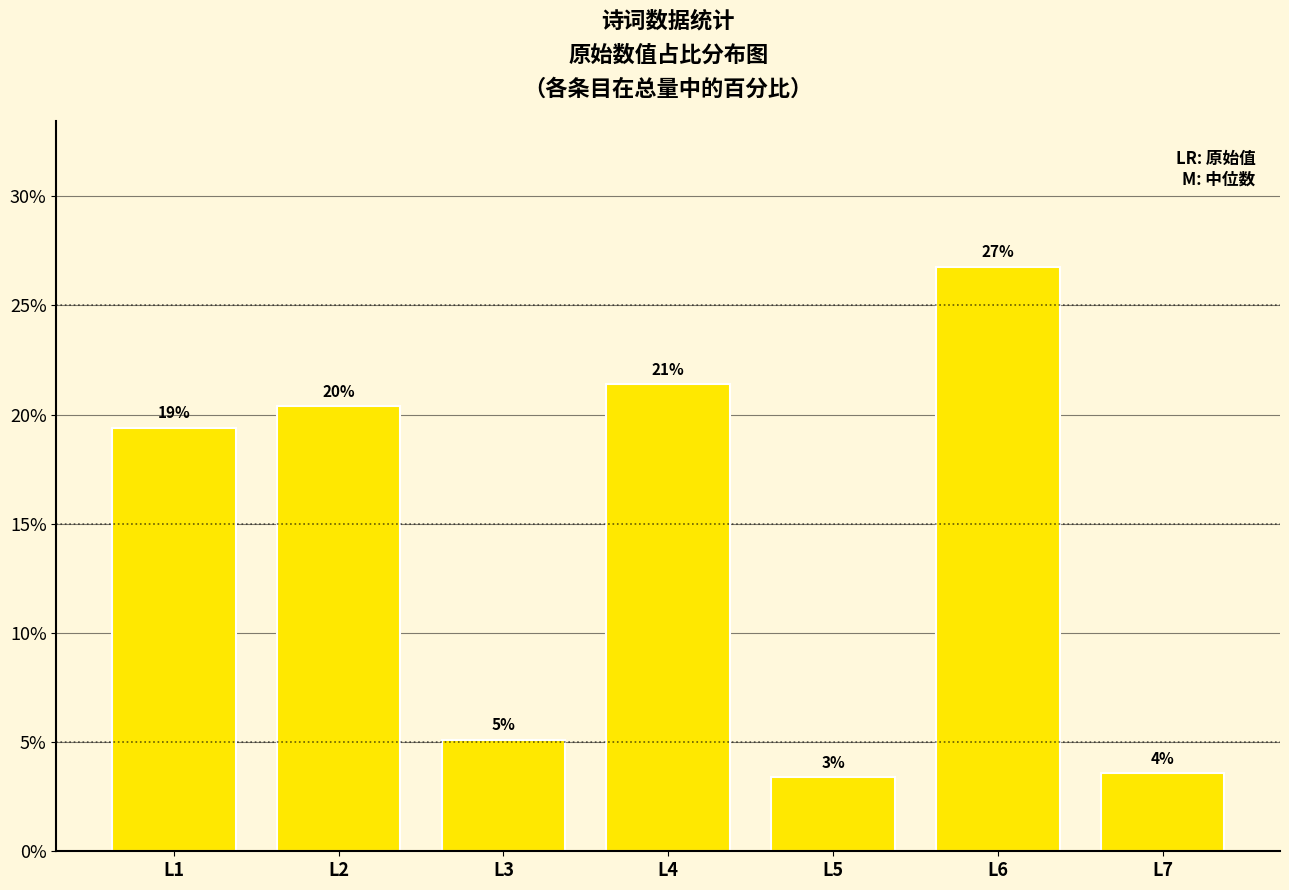

Approximately how many times larger is the value at L4 compared to L7?

6.0